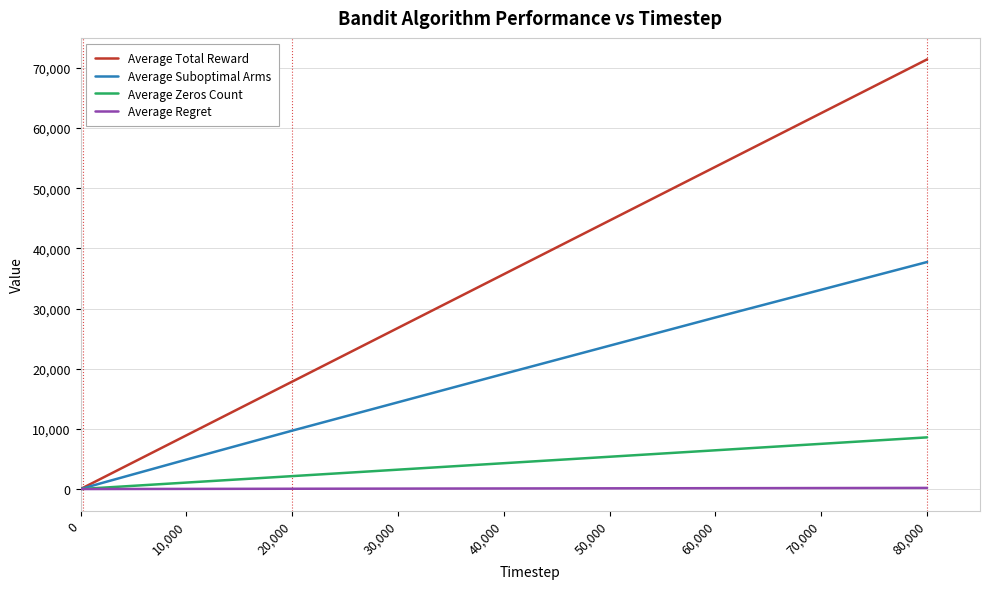

What is the difference between the maximum and minimum values in the Average Suboptimal Arms series?

37732.6